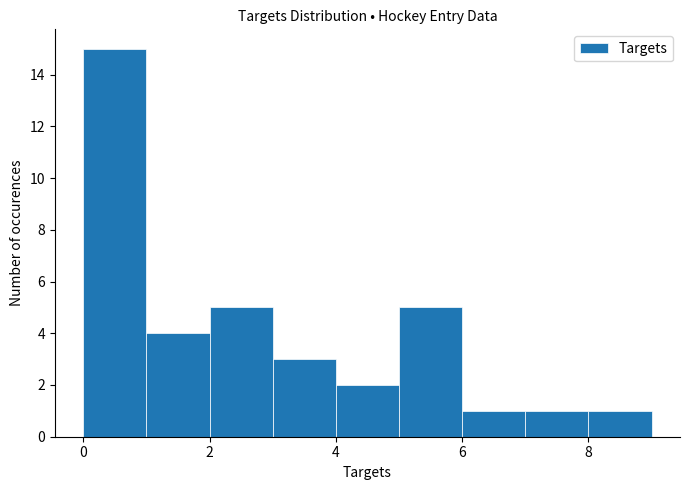

What is the height of the bar covering 8 to 9 on the x-axis? The values are not printed on the chart, so give them approximately, as read against the axis.

1